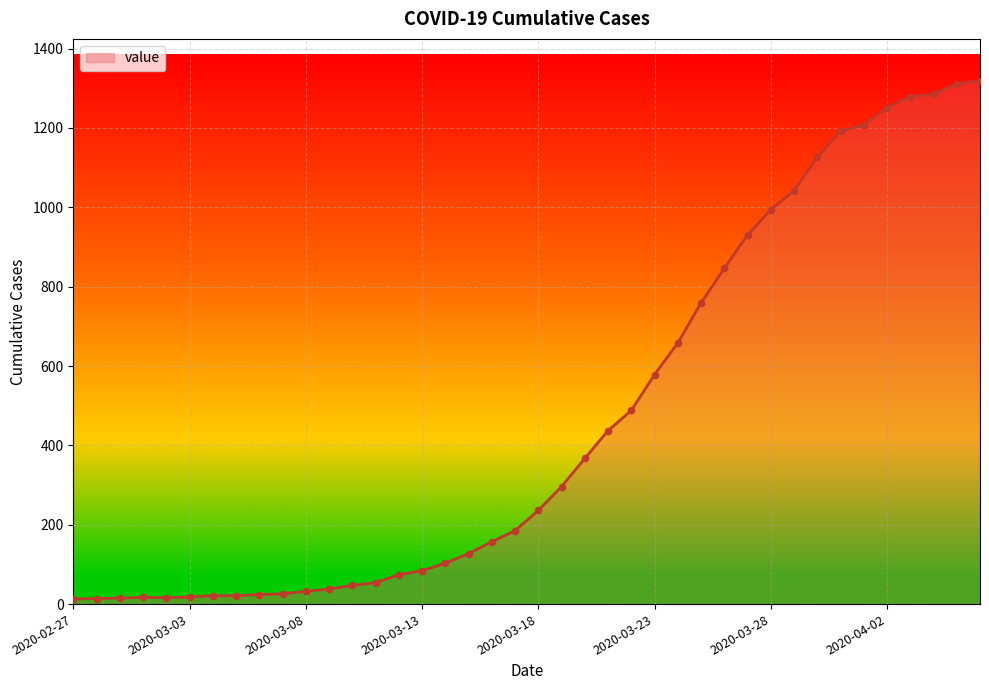

What is the difference between the maximum and minimum values?

1306